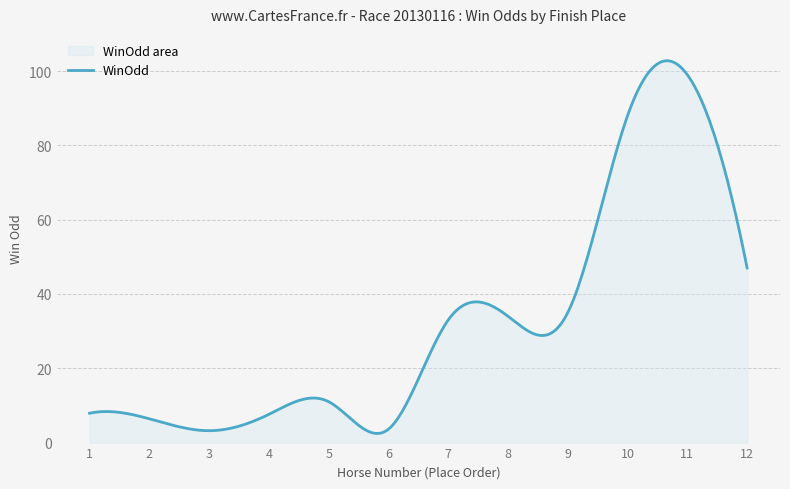

What is the difference between the values at 8 and 4?

26.4